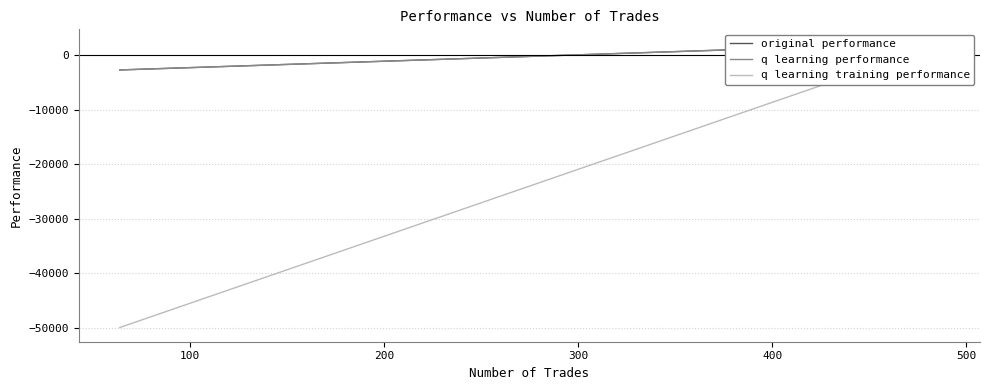

How many categories are shown in the chart?

4